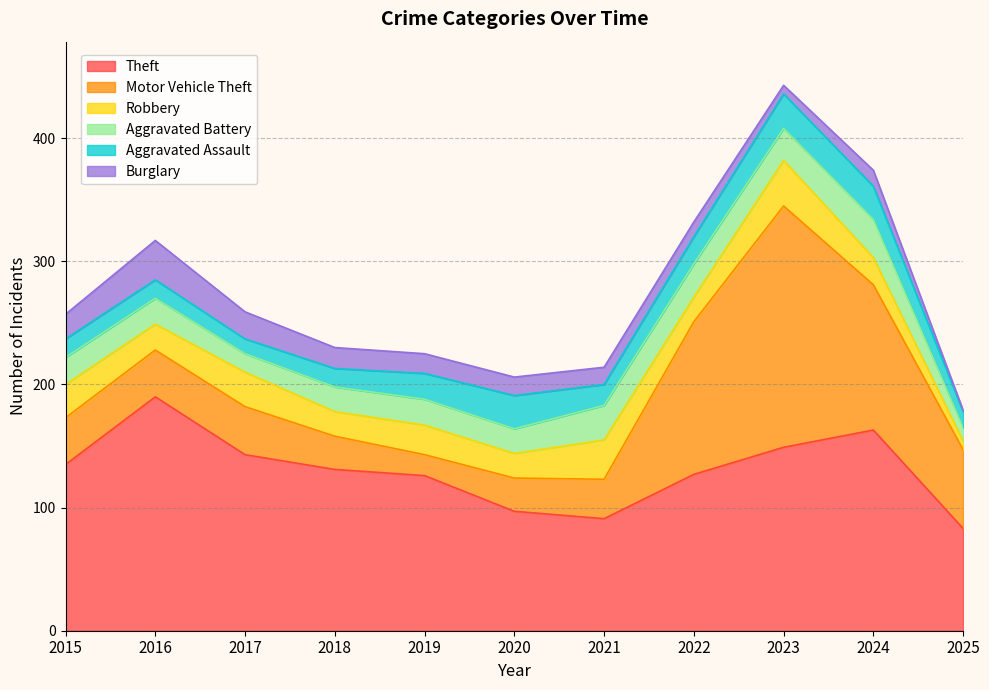

How many times do Aggravated Assault and Burglary cross each other?

1